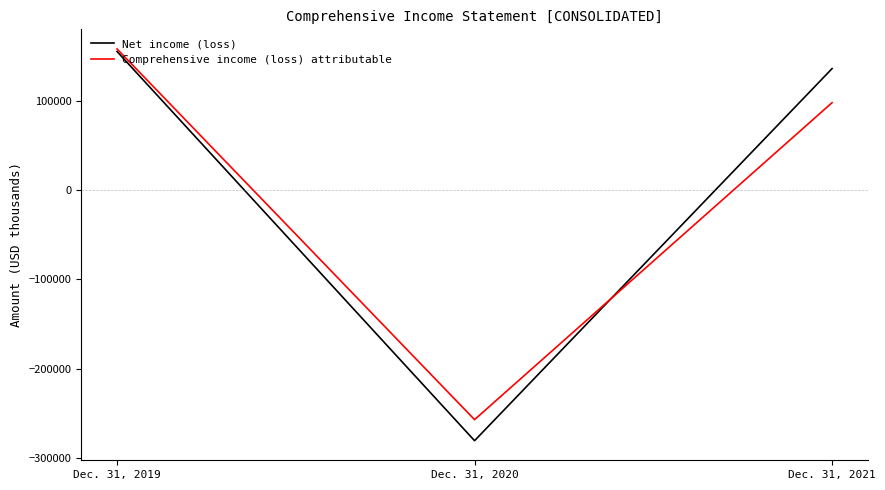

Rank the categories by Comprehensive income (loss) attributable value from highest to lowest.

Dec. 31, 2019, Dec. 31, 2021, Dec. 31, 2020